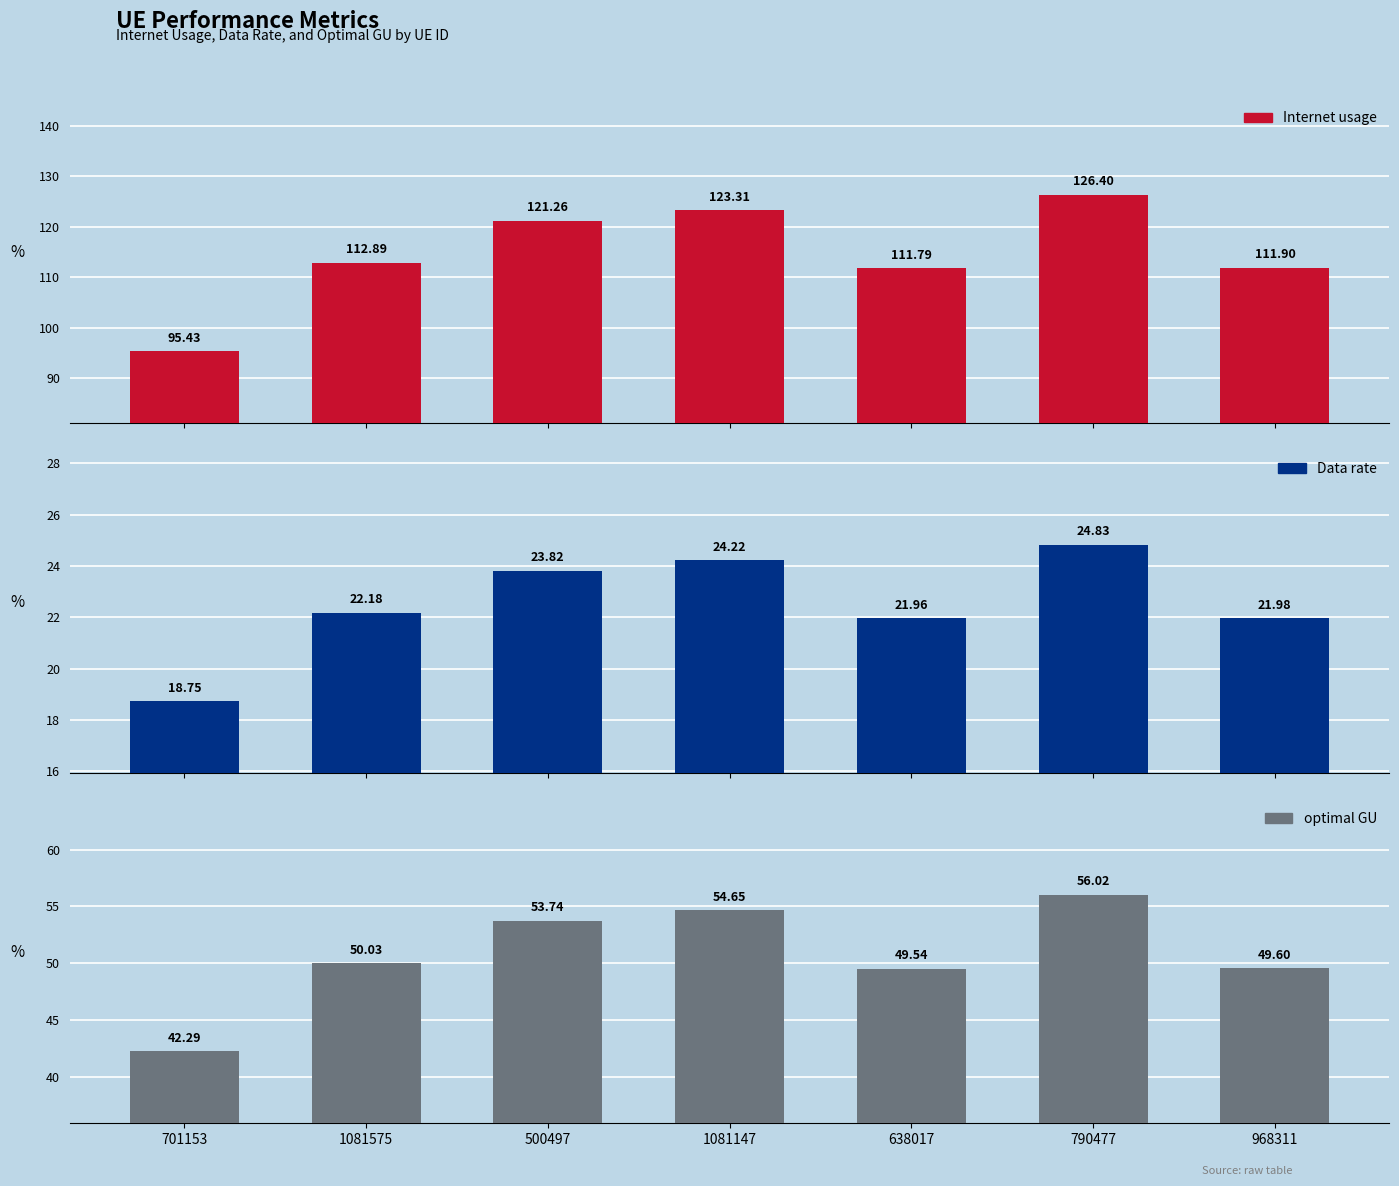

Is it true that Data rate equals 22.0 at 968311?

True